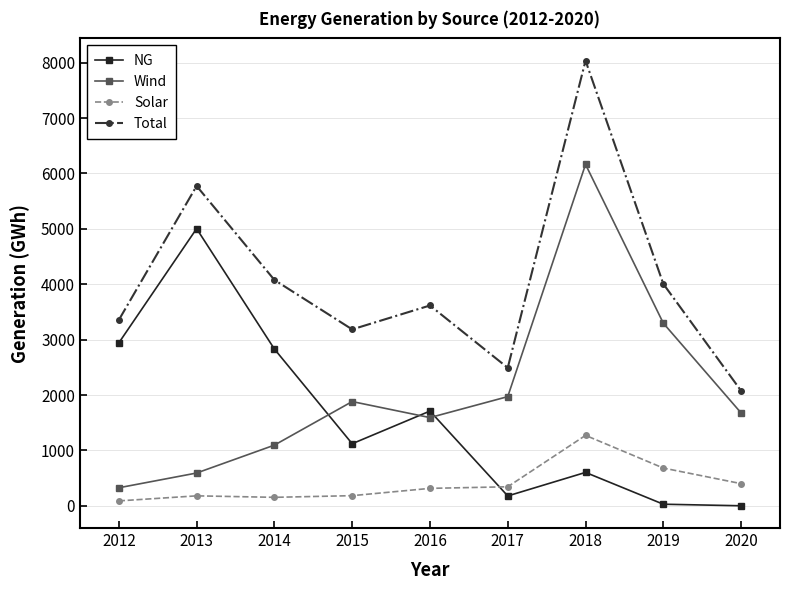

Which category has the highest value in the NG series?

2013